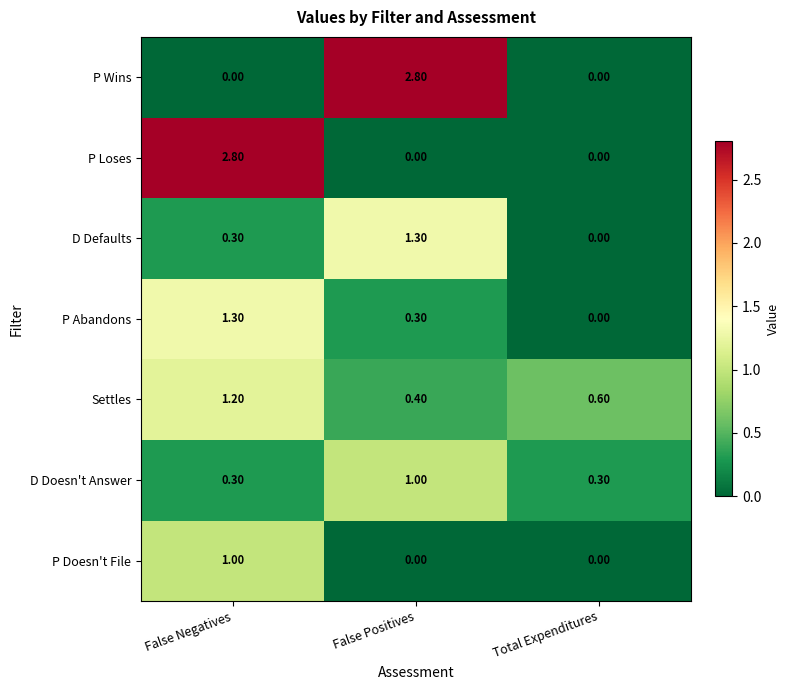

What is the difference between the maximum and minimum values in the D Defaults series?

1.3